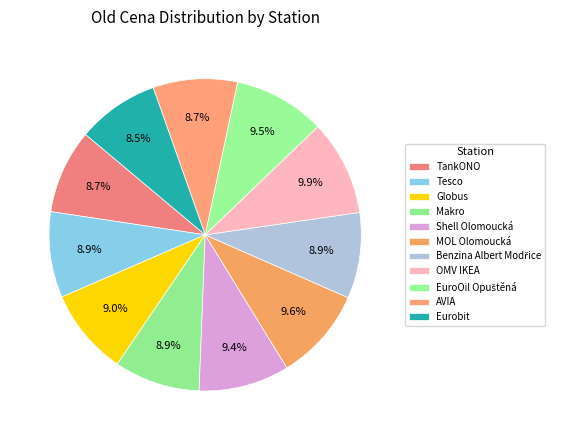

How many slices are in this pie chart?

11